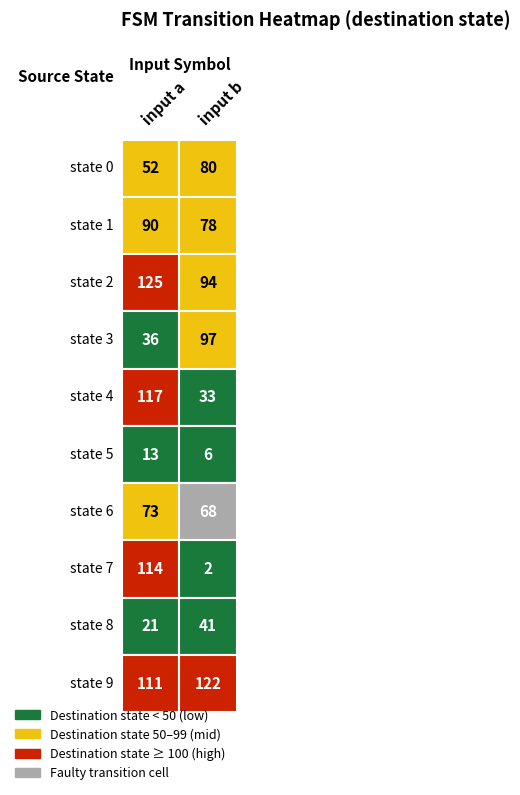

How many categories are shown in the chart?

2